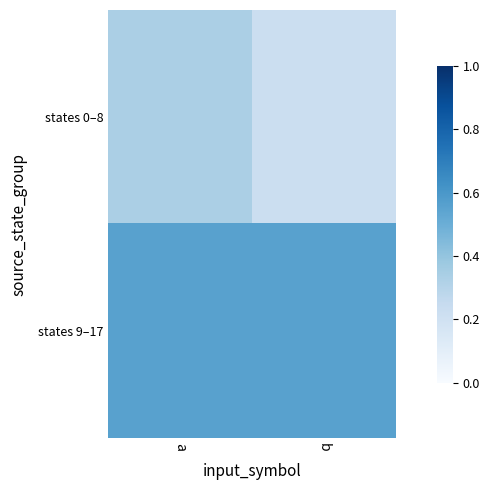

How many series are shown in this chart?

2